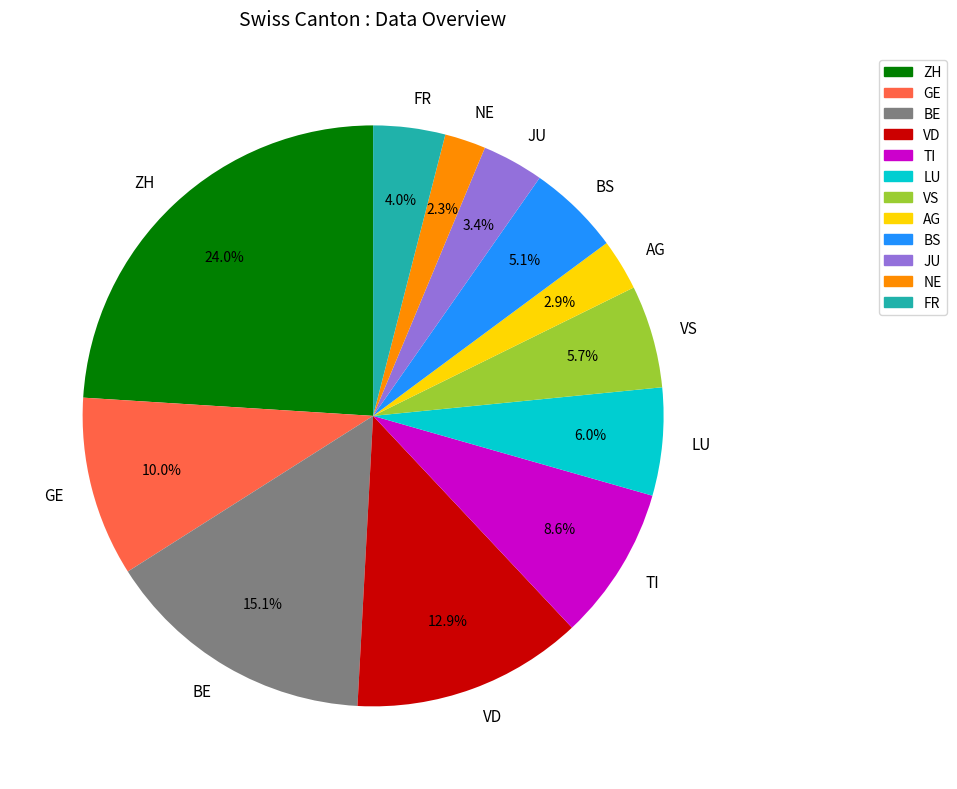

What is the largest slice in the pie chart?

ZH